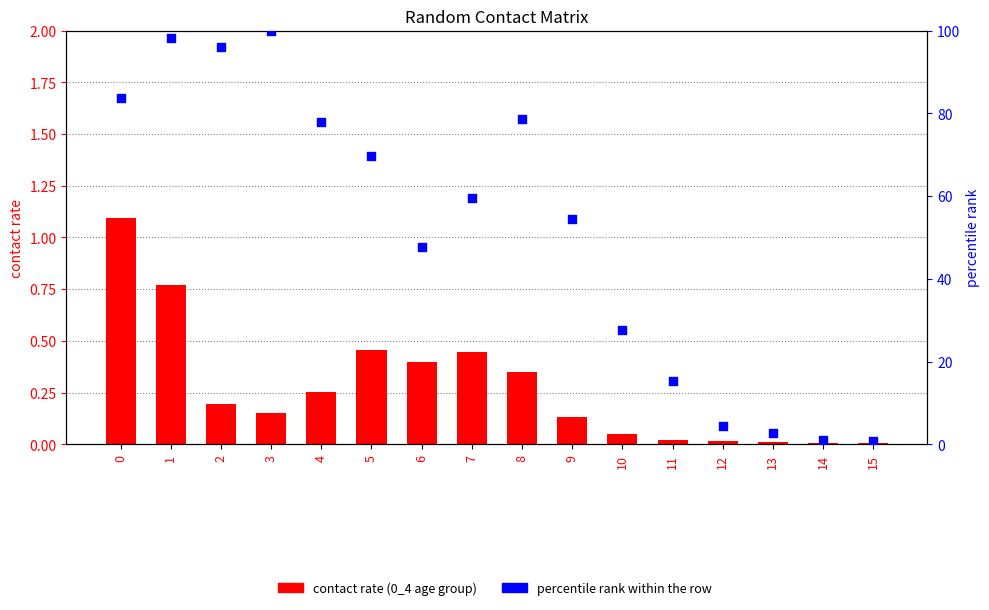

Which series contains the highest Y value?

percentile rank